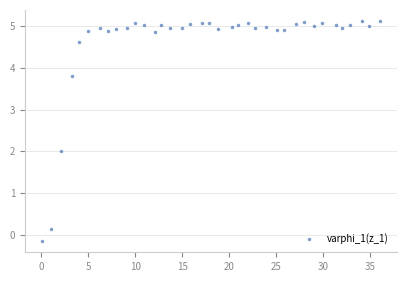

What is the range of X values (max minus min)?

36.0